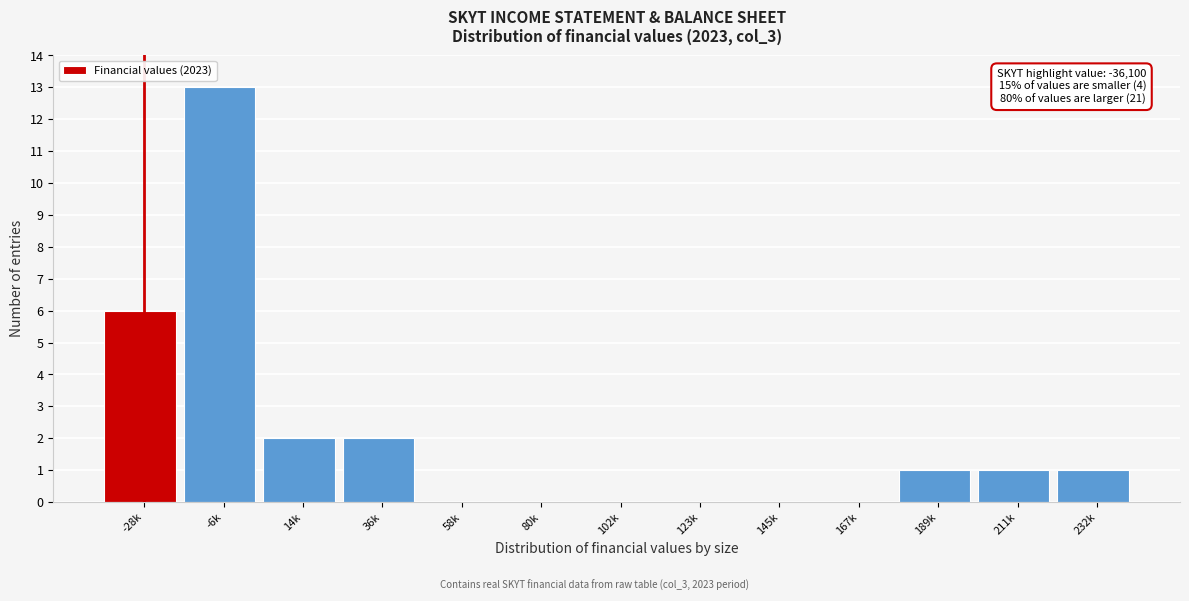

Reading right to left, what are all the values shown in this chart?

232k=1	211k=1	189k=1	167k=0	145k=0	123k=0	102k=0	80k=0	58k=0	36k=2	14k=2	-6k=13	-28k=6